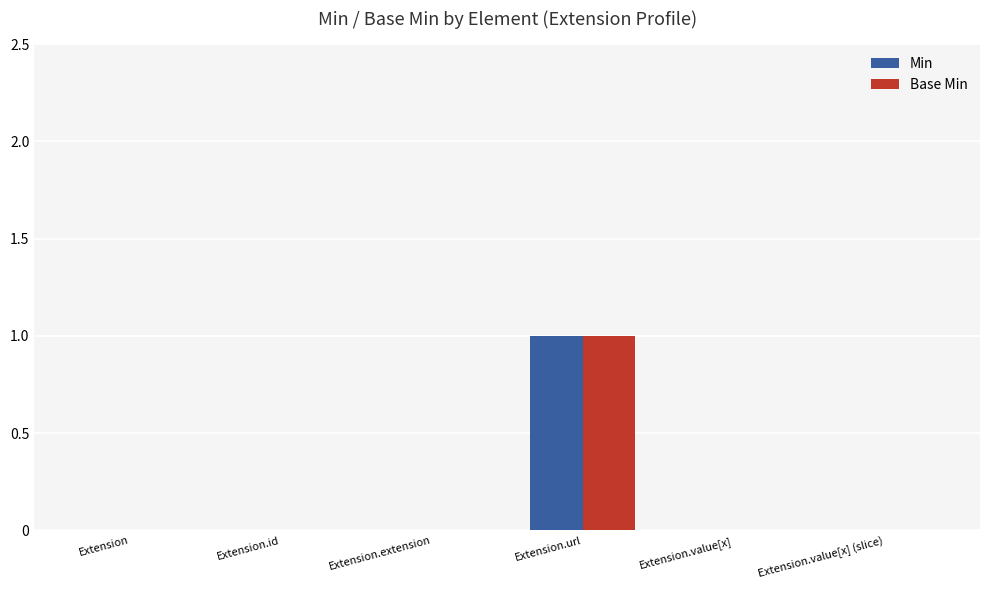

Is the value of Base Min at Extension greater than the value of Min at Extension.url?

No